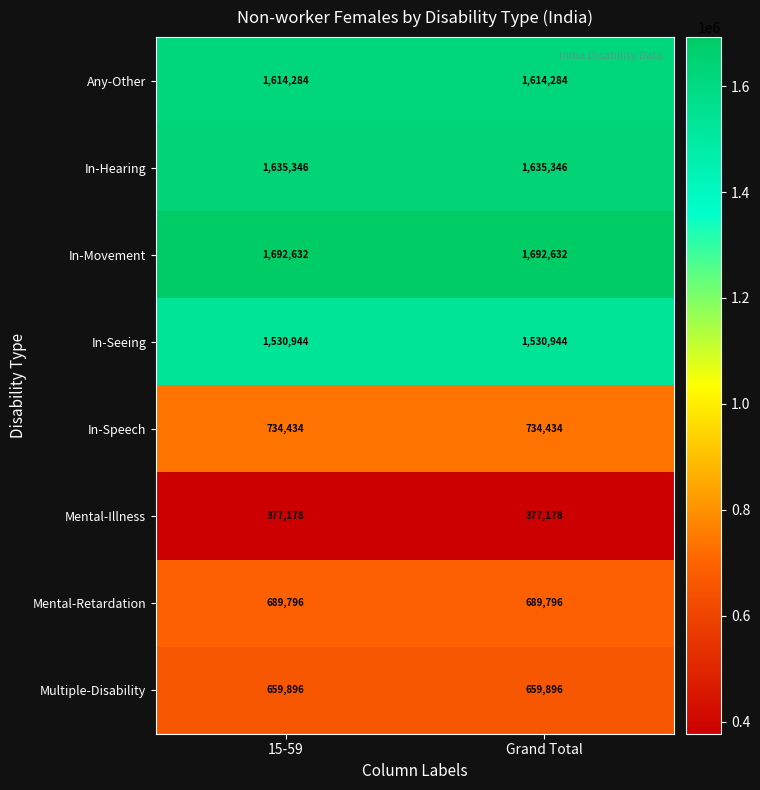

What is the minimum value for Multiple-Disability?

659896